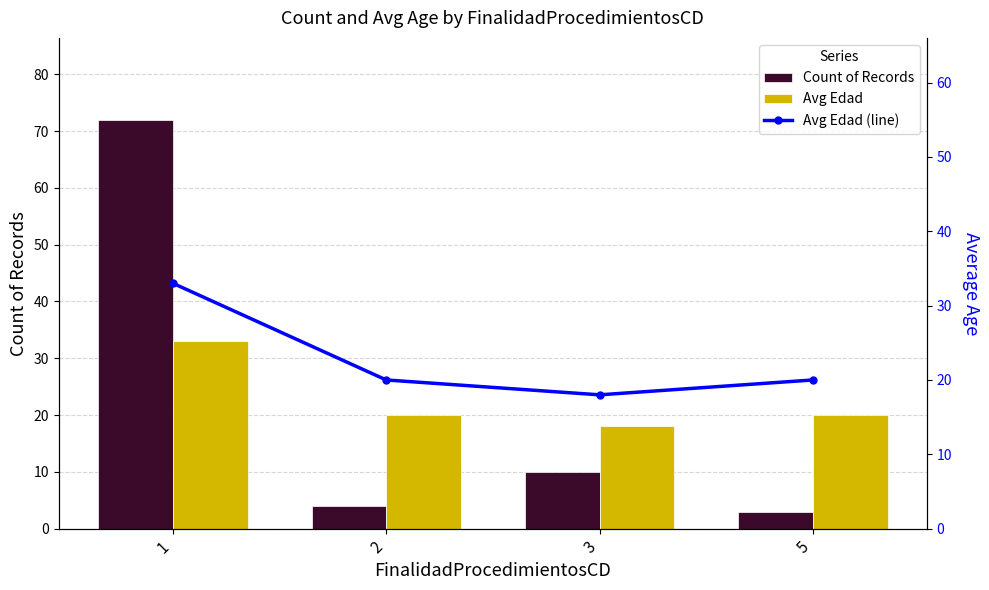

What is the difference between the maximum and minimum values in the Avg Edad (line) series?

15